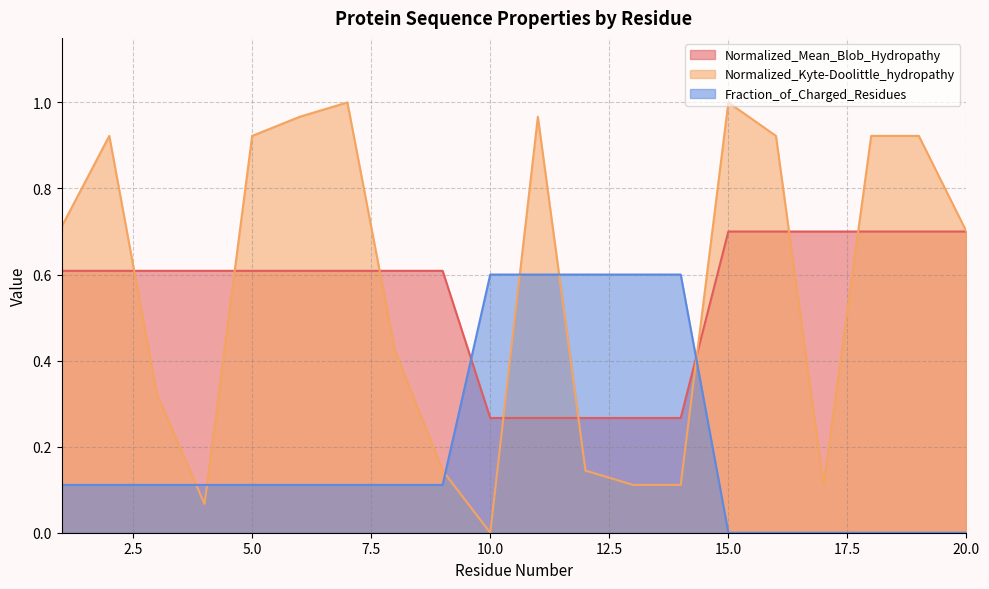

True or false: Normalized_Mean_Blob_Hydropathy has more than 2 interior local peaks.

False